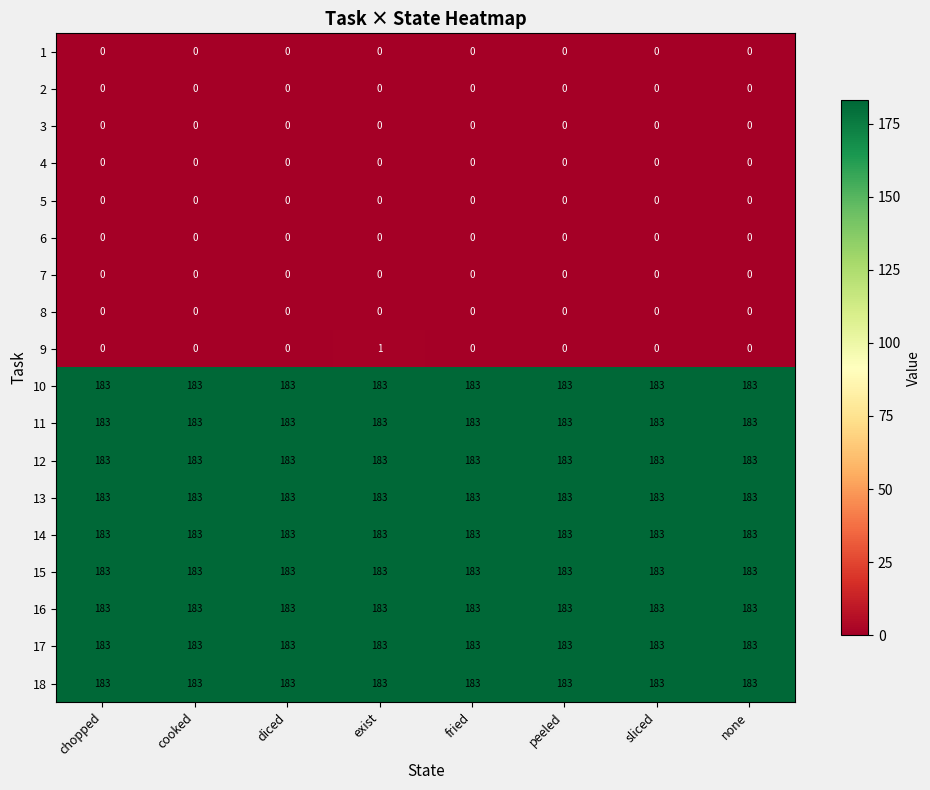

The 8 series shows 0 at sliced. True or false?

True